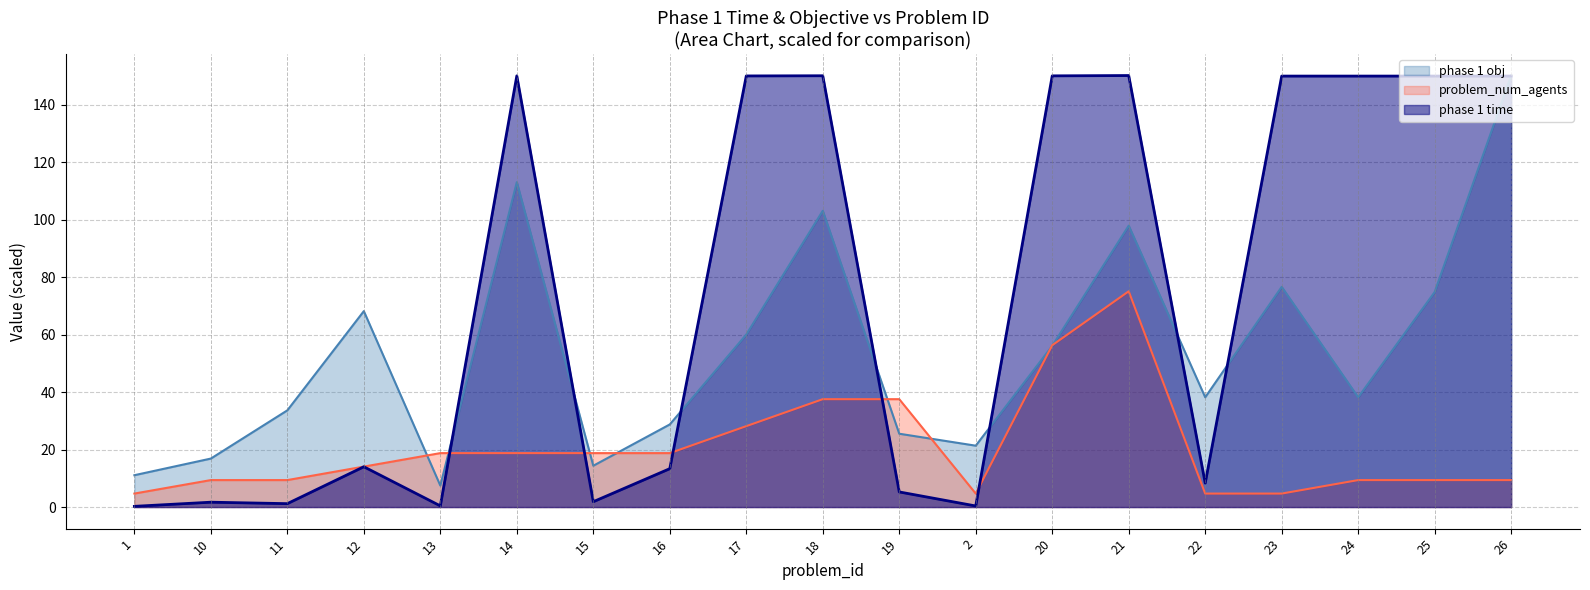

Where do problem_num_agents and phase 1 time first cross each other?

13 and 14